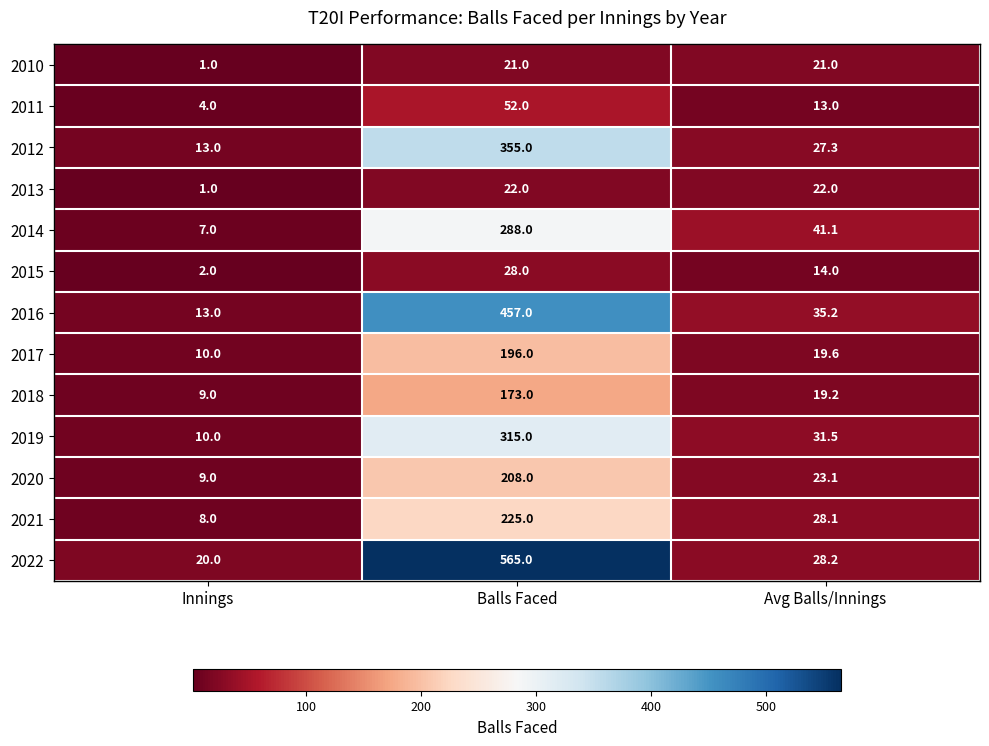

What is the difference between the 2010 values at Avg Balls/Innings and Innings?

20.0